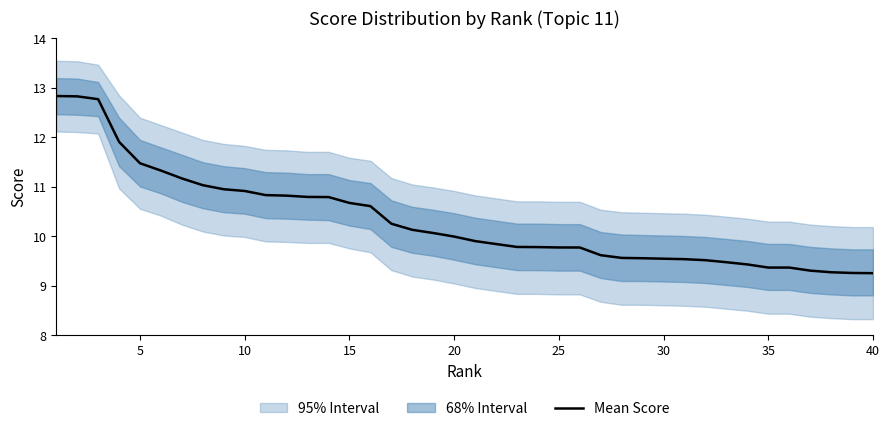

What is the lowest value of the Mean Score series?

9.3